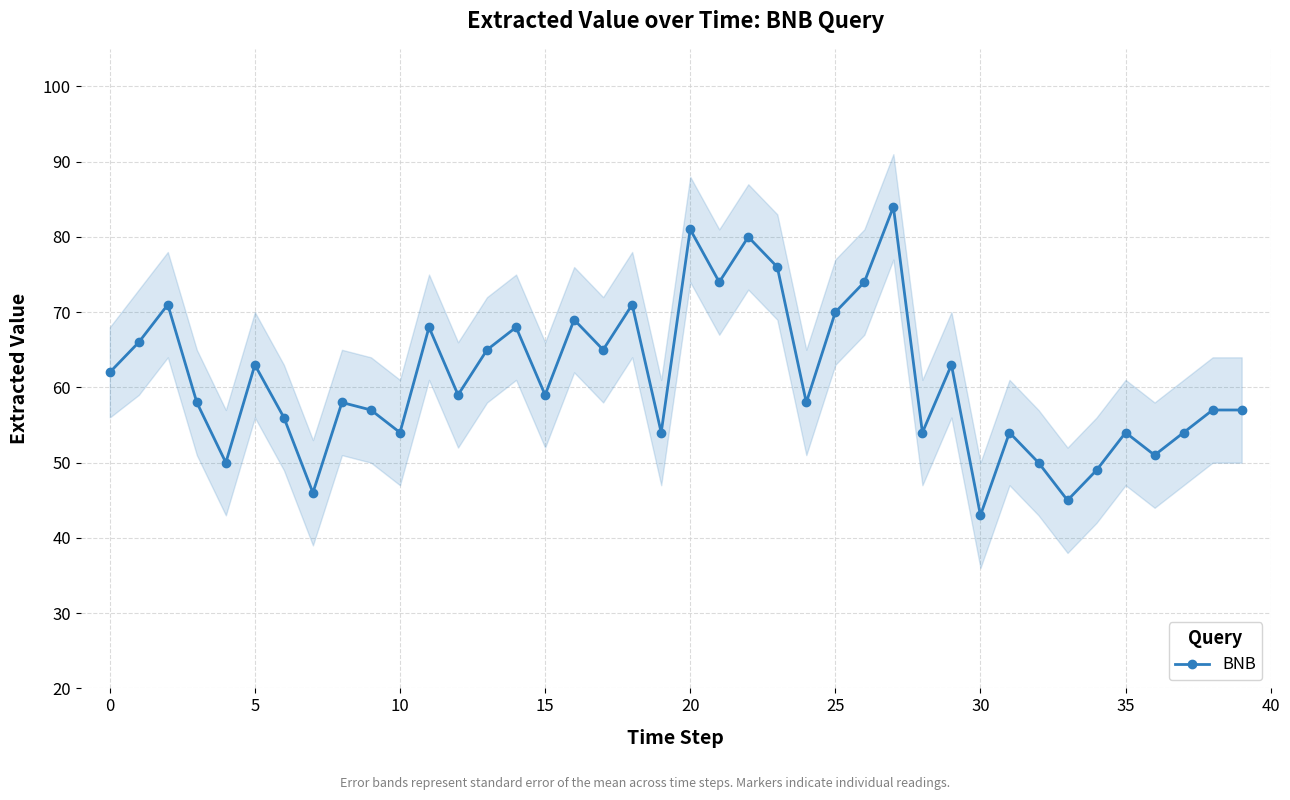

Reading right to left, extract all data points from this chart.

57	57	54	51	54	49	45	50	54	43	63	54	84	74	70	58	76	80	74	81	54	71	65	69	59	68	65	59	68	54	57	58	46	56	63	50	58	71	66	62